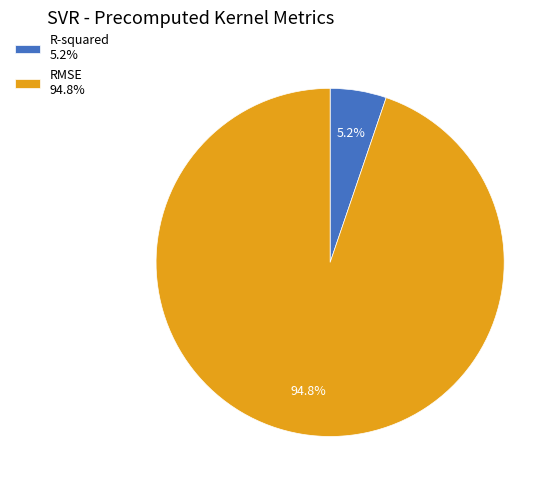

True or false: RMSE accounts for 95% of the total.

True